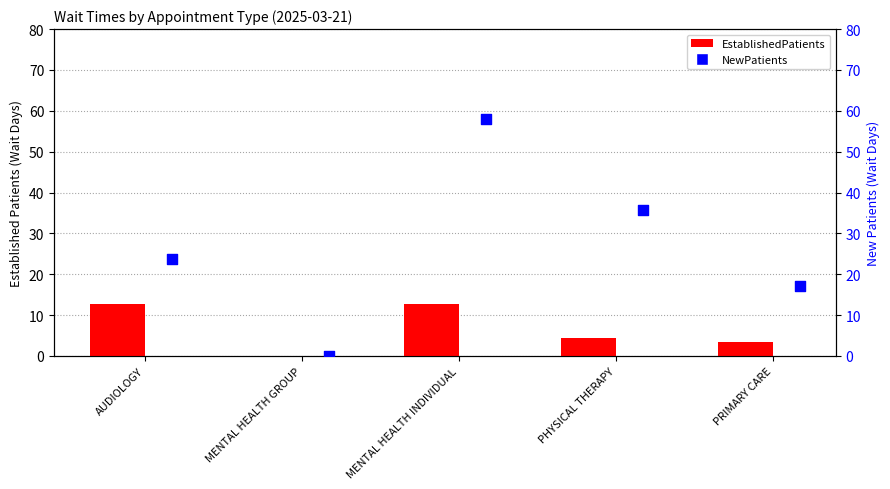

Is the value of NewPatients at MENTAL HEALTH GROUP greater than the value of EstablishedPatients at MENTAL HEALTH INDIVIDUAL?

No